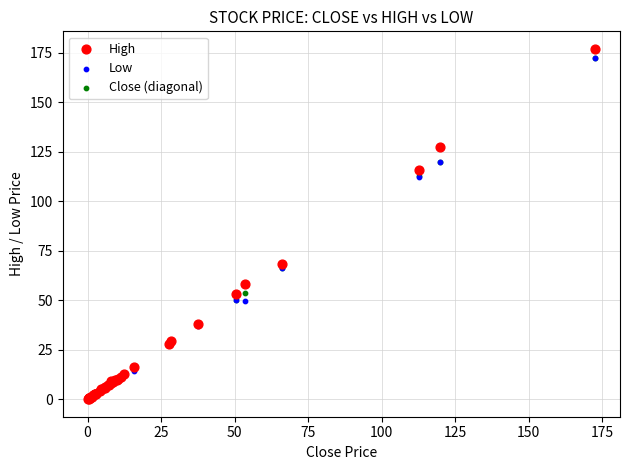

In the High series, what Y value is closest to 88?

68.5